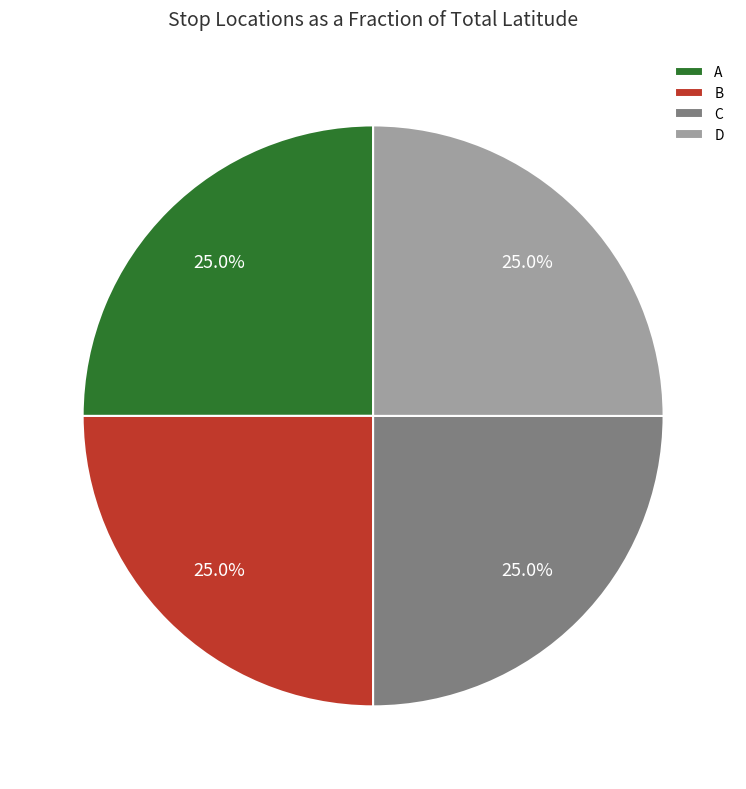

Approximately how many times larger is the value at B compared to C?

1.0